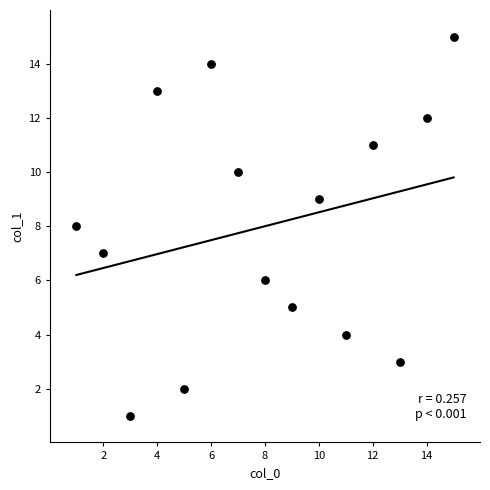

What is the range of X values (max minus min)?

14